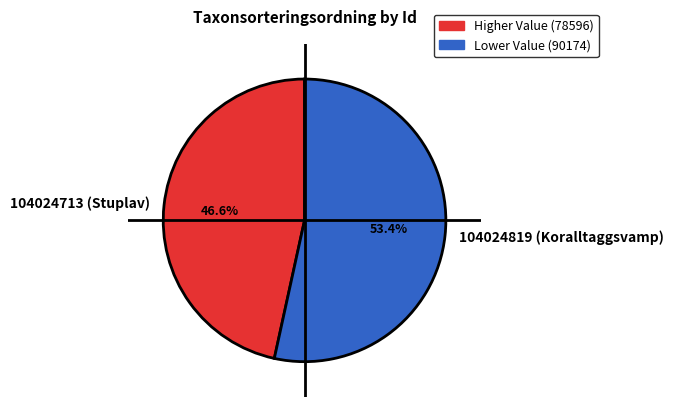

To the nearest percent, what portion does 104024819 (Koralltaggsvamp) represent?

53%